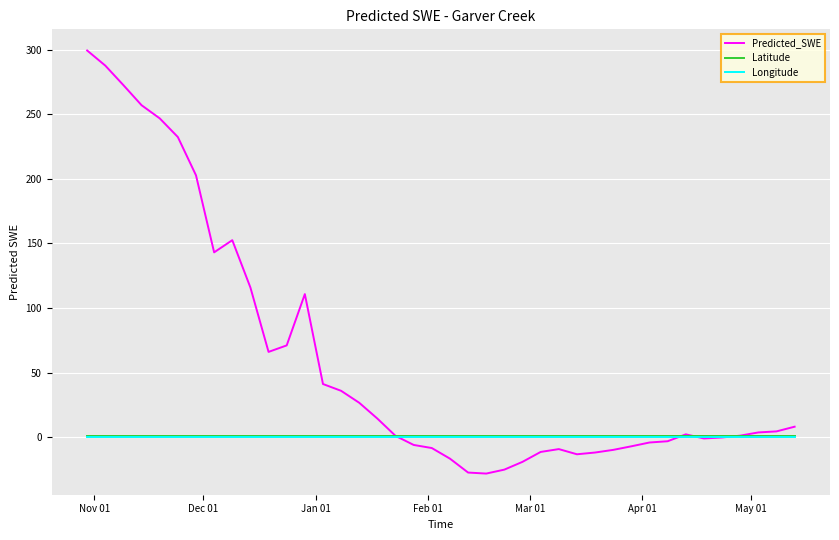

Which series has the largest range (max minus min)?

Predicted_SWE